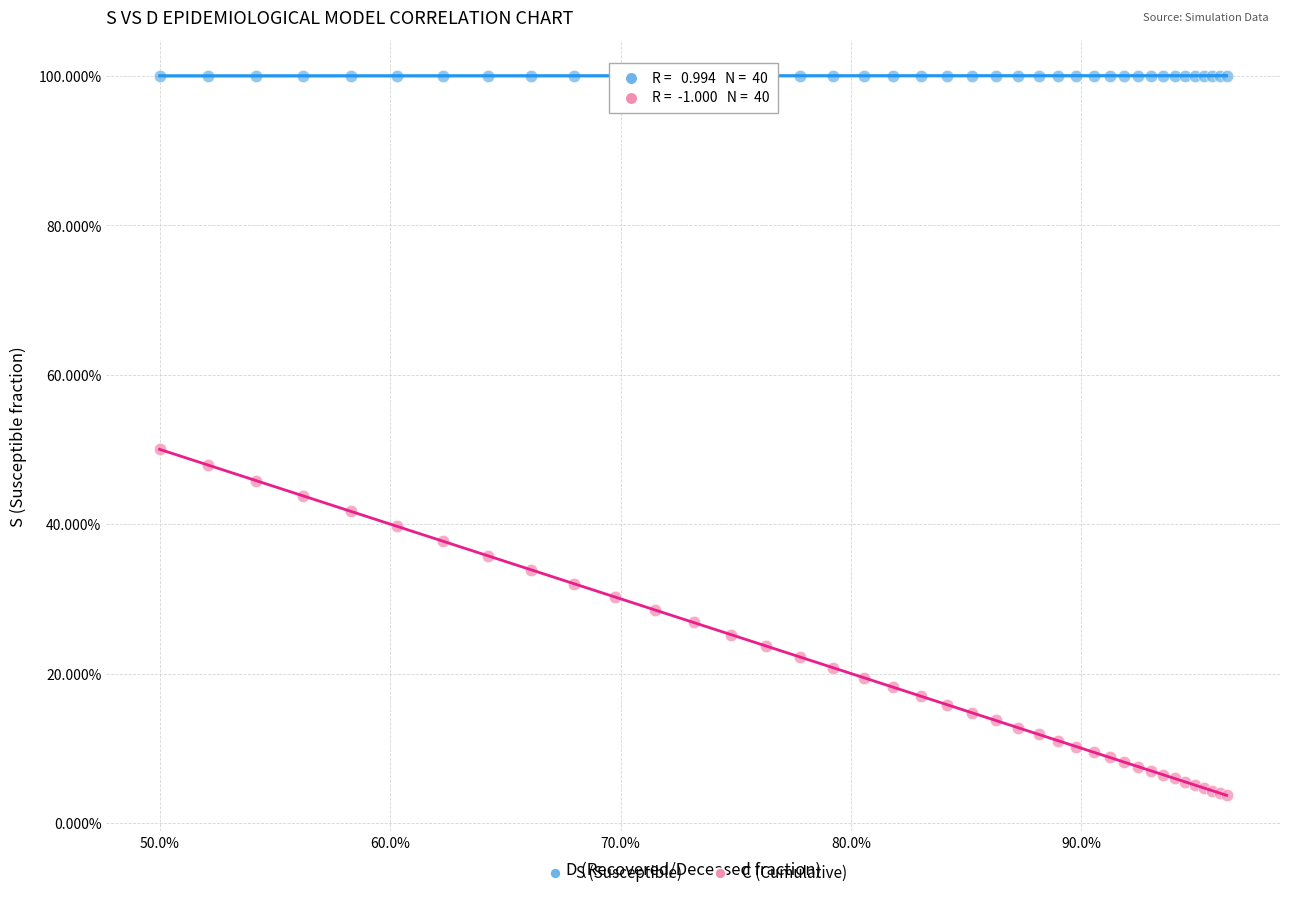

Which series contains the lowest Y value?

C (Cumulative)